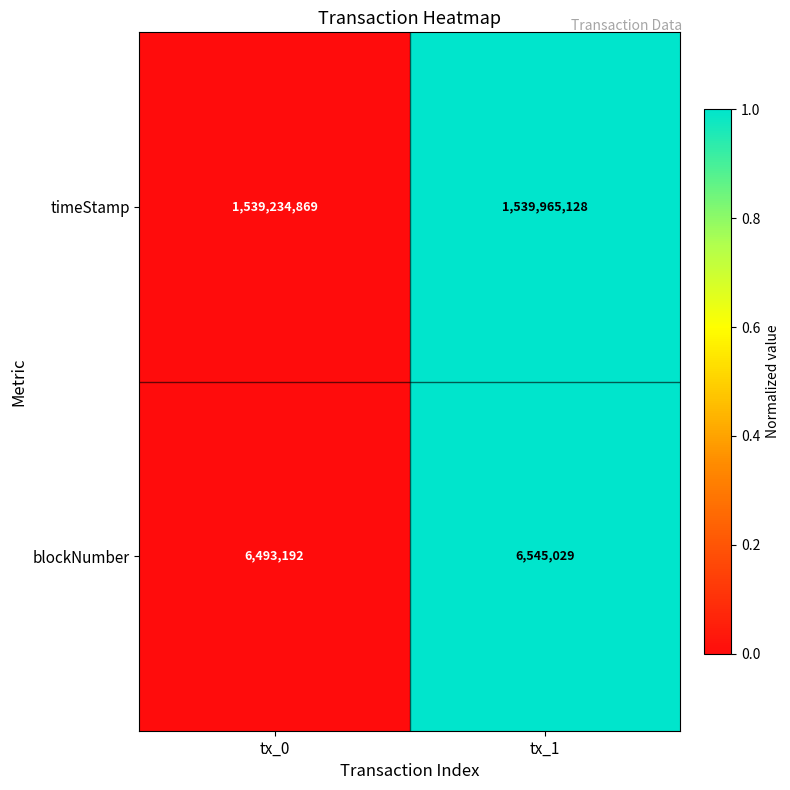

At which category does the chart reach its minimum across all series?

tx_0